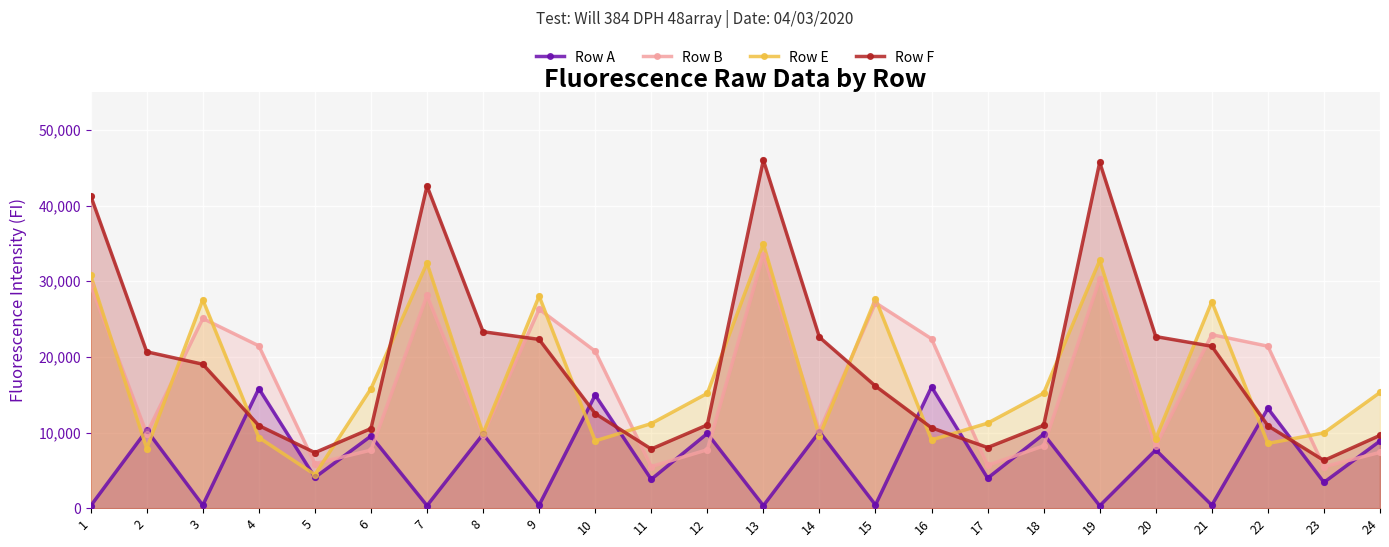

At how many categories does at least one series exceed 1417?

24